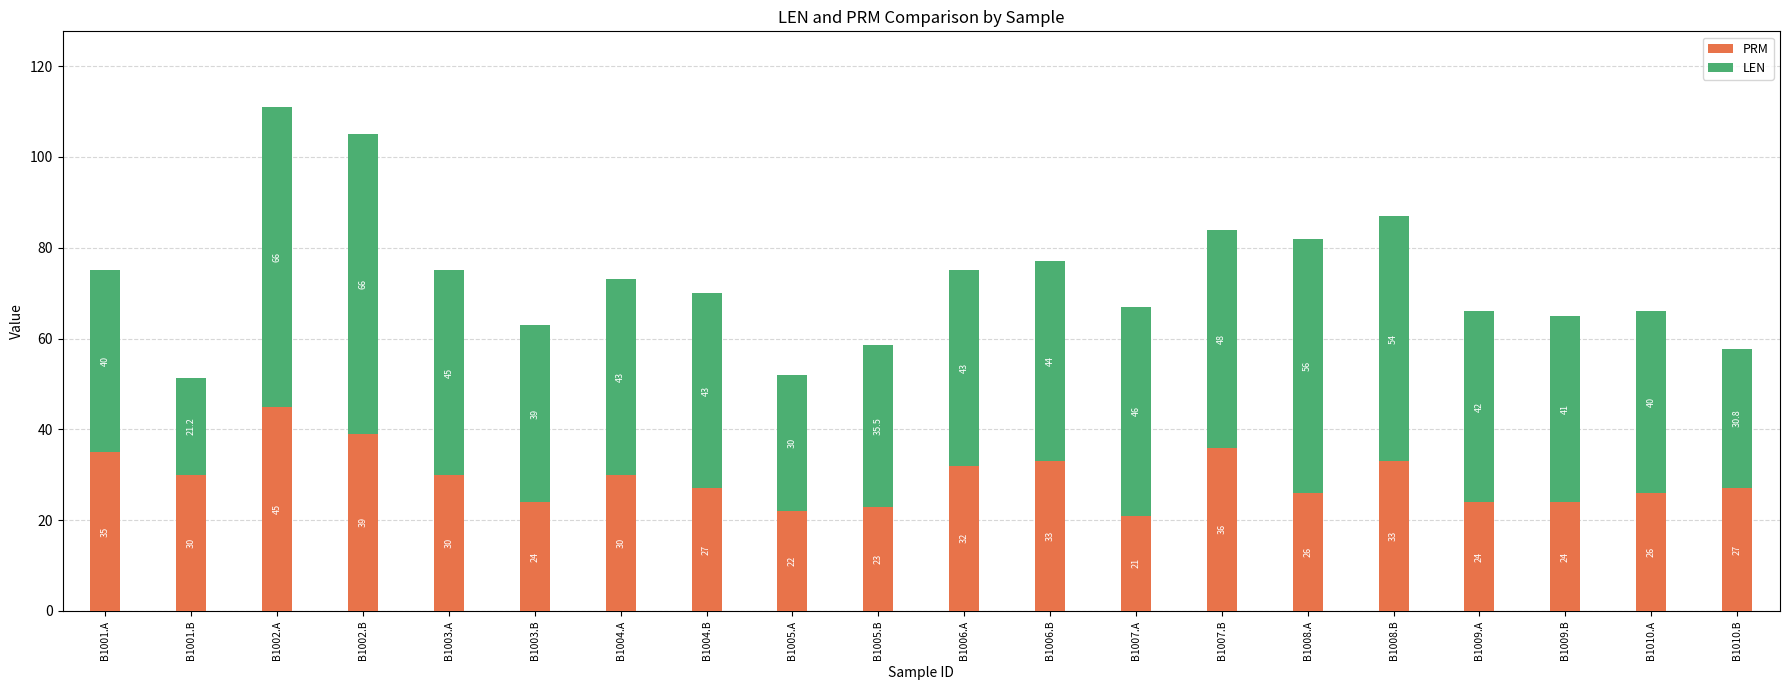

The value of PRM at B1005.A is 7.7. True or false?

False